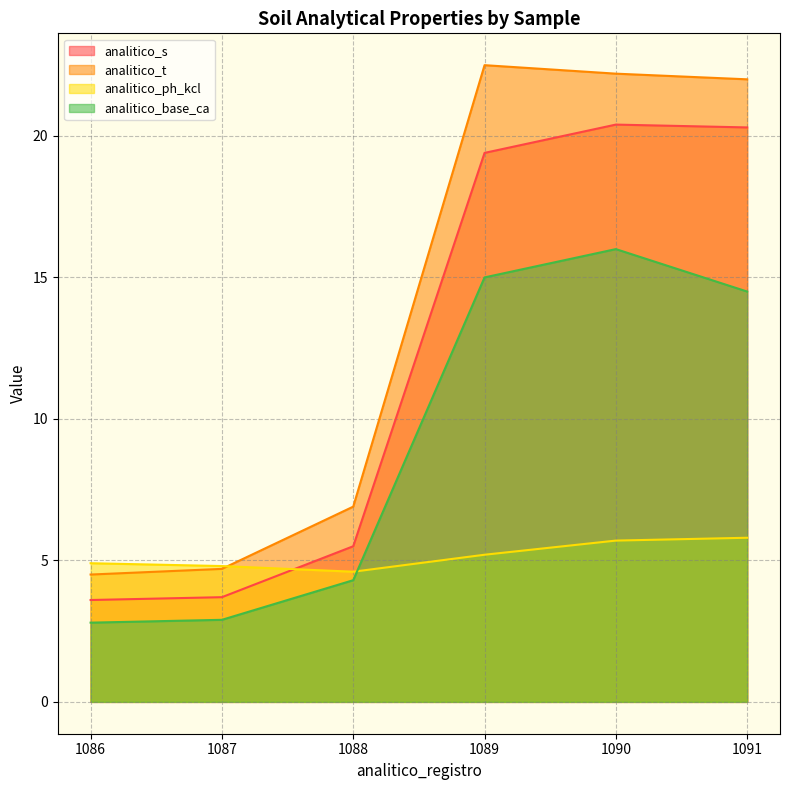

How many lines are shown in the chart?

4